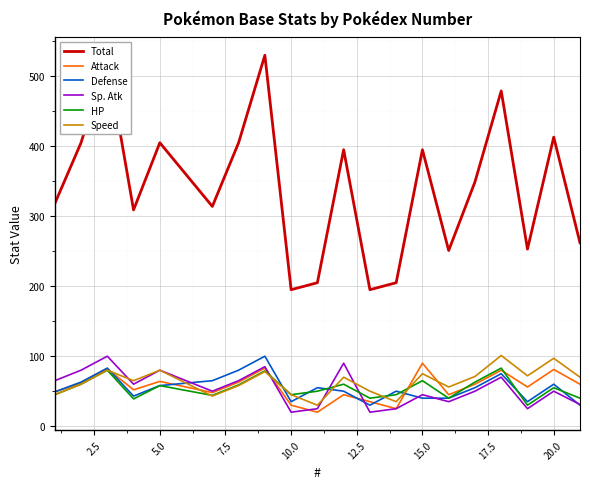

What is the minimum value shown in the chart?

20